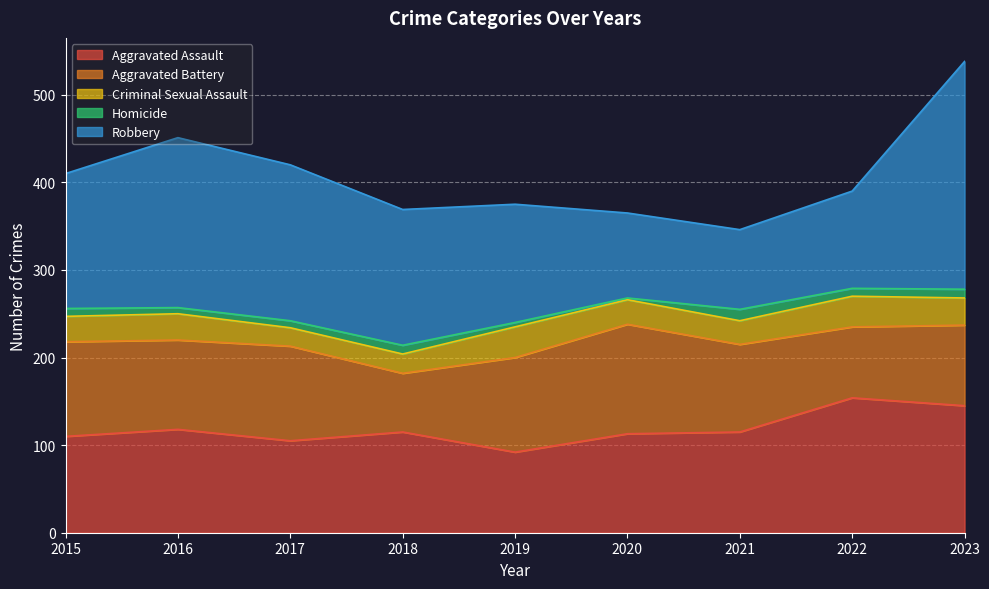

Is the value of Aggravated Battery at 2019 greater than the value of Robbery at 2023?

No